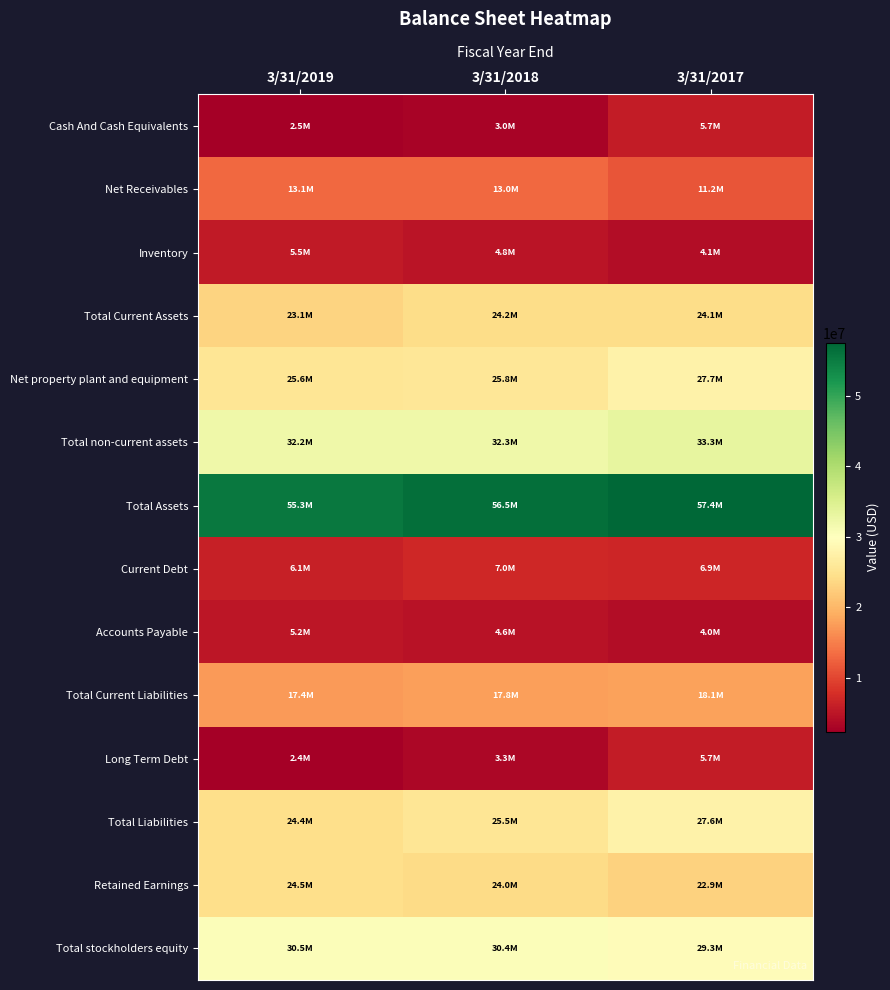

Which series changed the most between 3/31/2019 and 3/31/2017?

Long Term Debt